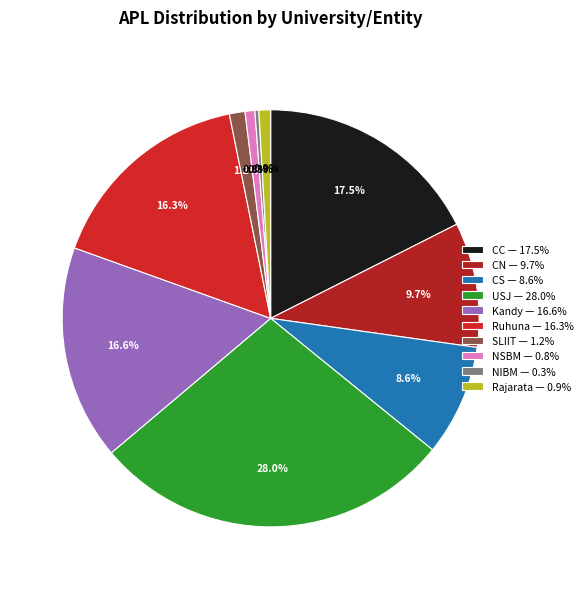

To the nearest percent, what is the difference between the largest and smallest slice percentages?

28%